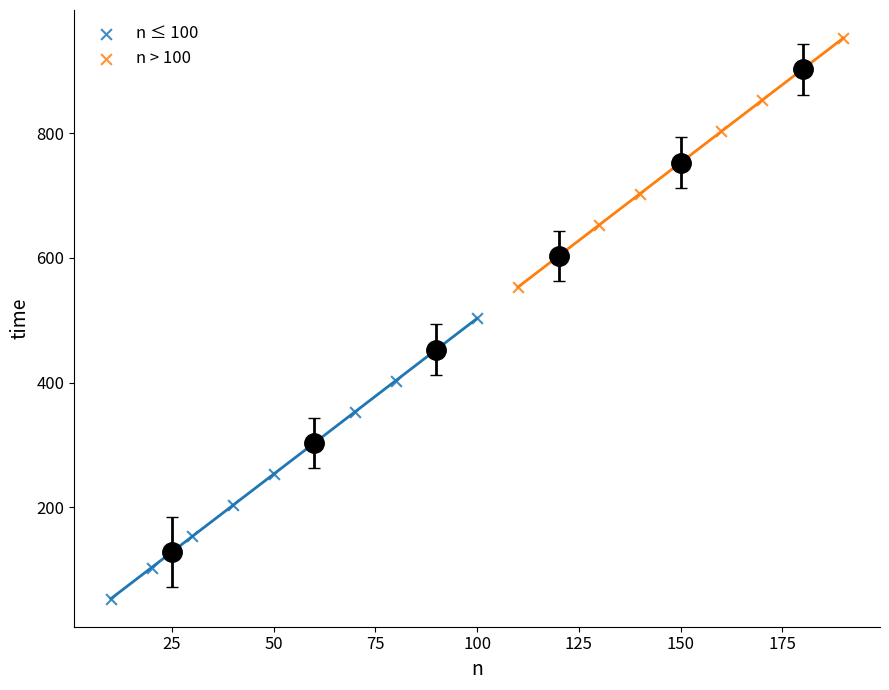

Which series has the widest spread of Y values?

n ≤ 100